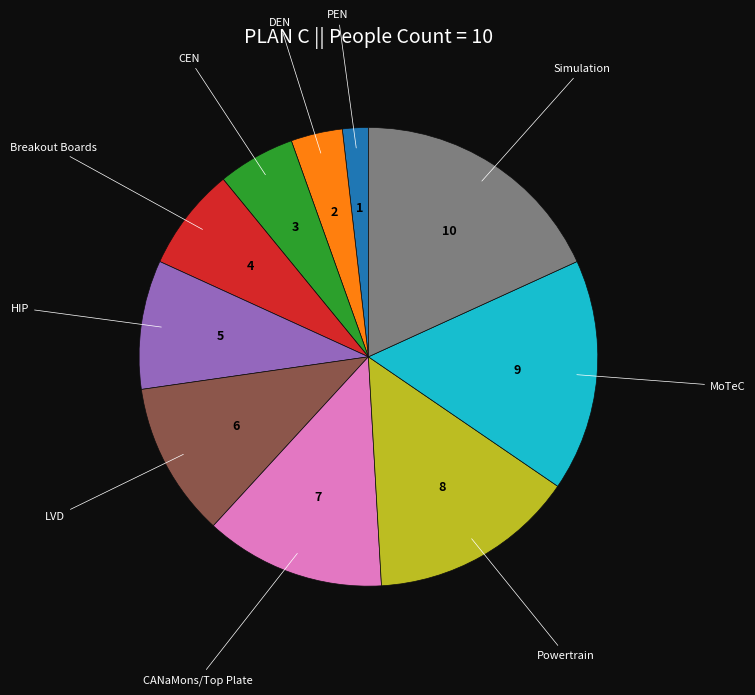

Does any single category account for the majority?

No